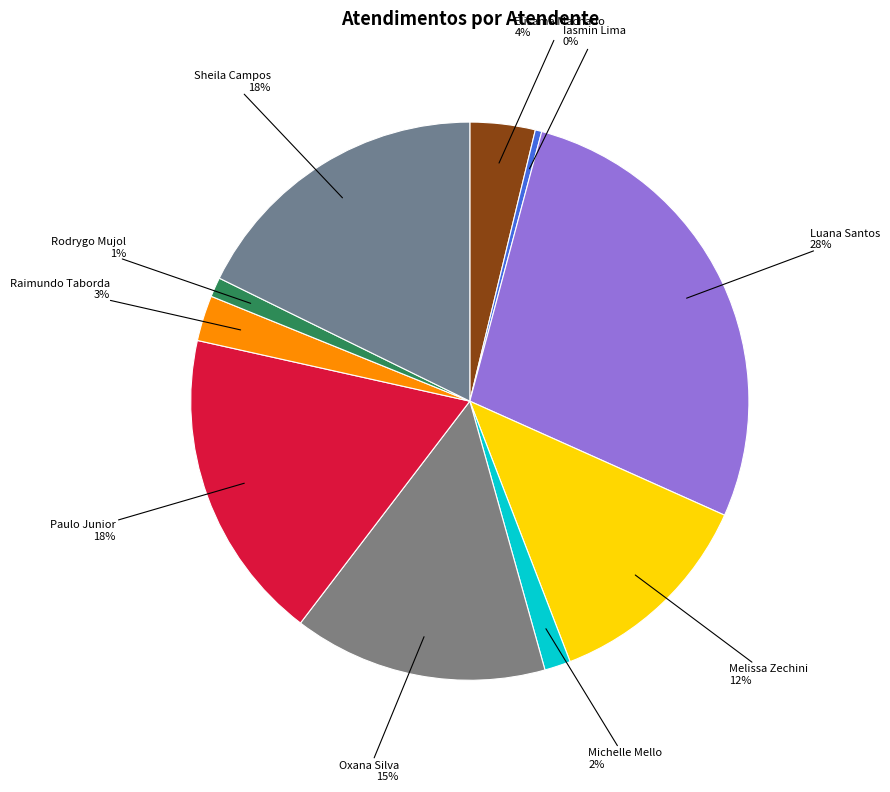

To the nearest percent, what portion does Oxana Silva represent?

15%